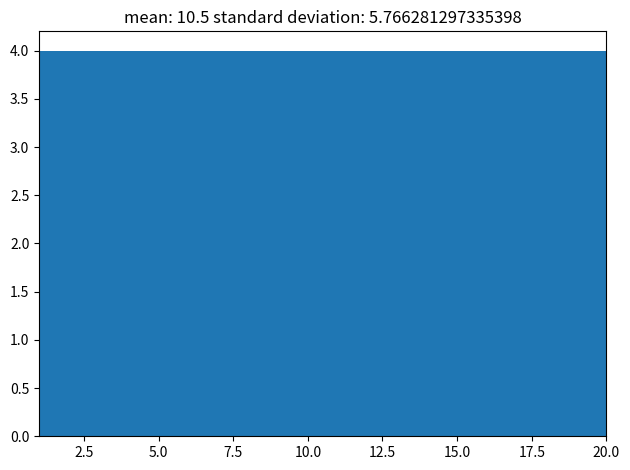

Reading left to right, list every bar in this chart as the range it spans on the x-axis followed by its height. Neither the bar edges nor the heights are printed on the chart, so give them approximately, as read against the axes.

1.0 to 4.8: 4
4.8 to 8.6: 4
8.6 to 12.4: 4
12.4 to 16.2: 4
16.2 to 20.0: 4